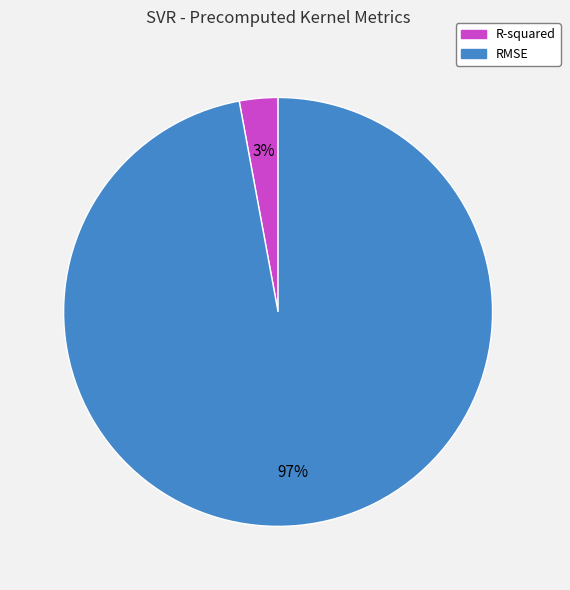

How many slices are in this pie chart?

2